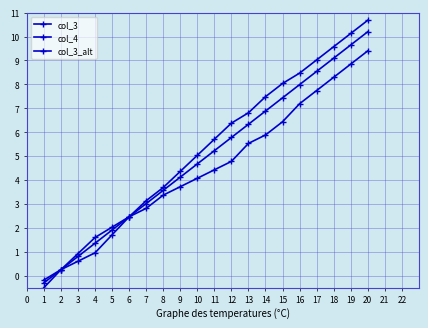

How many lines are shown in the chart?

3